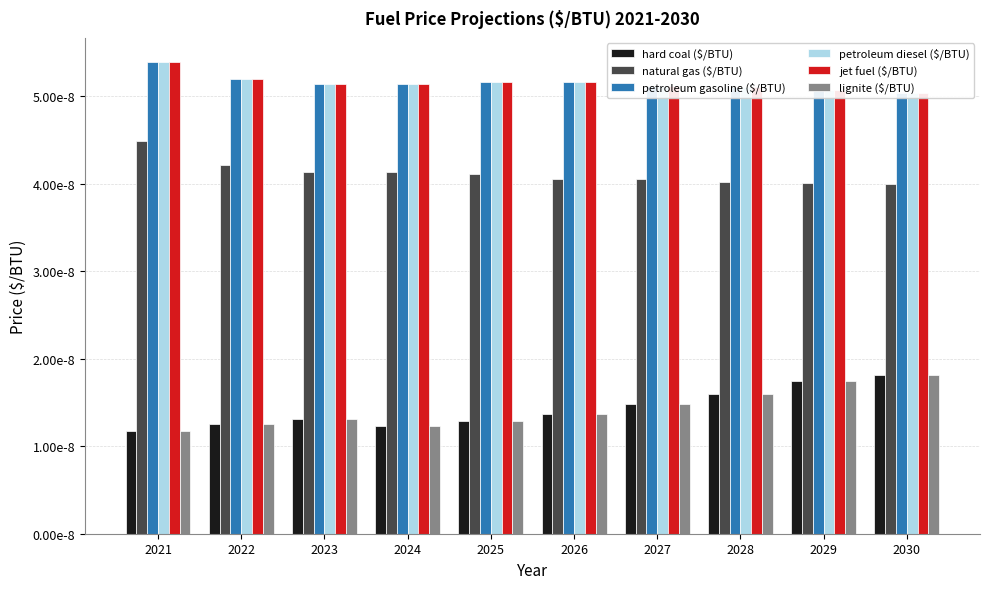

Which series has the widest spread of values?

hard coal ($/BTU)